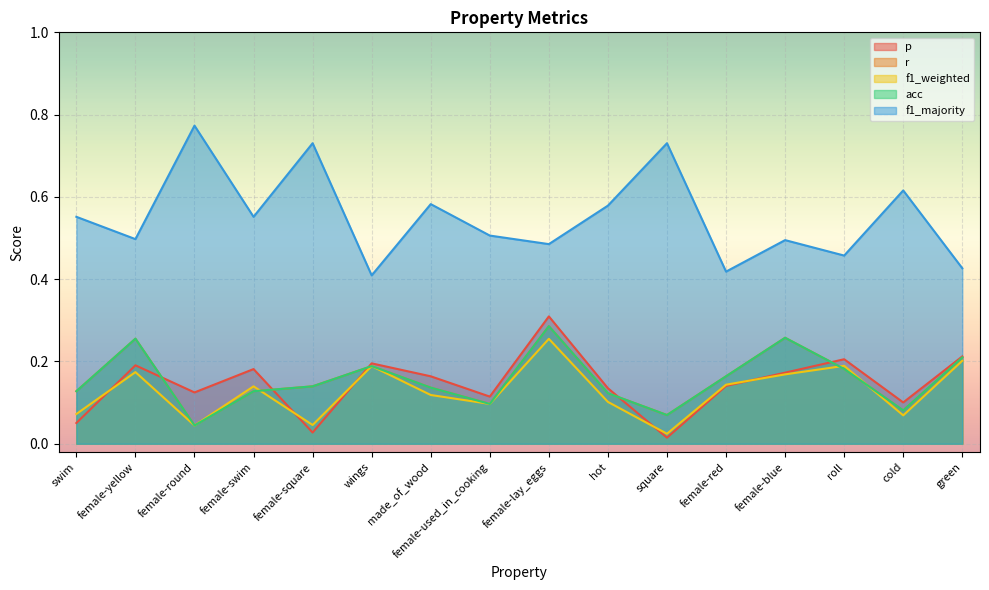

The f1_majority series shows 0.6 at made_of_wood. True or false?

True